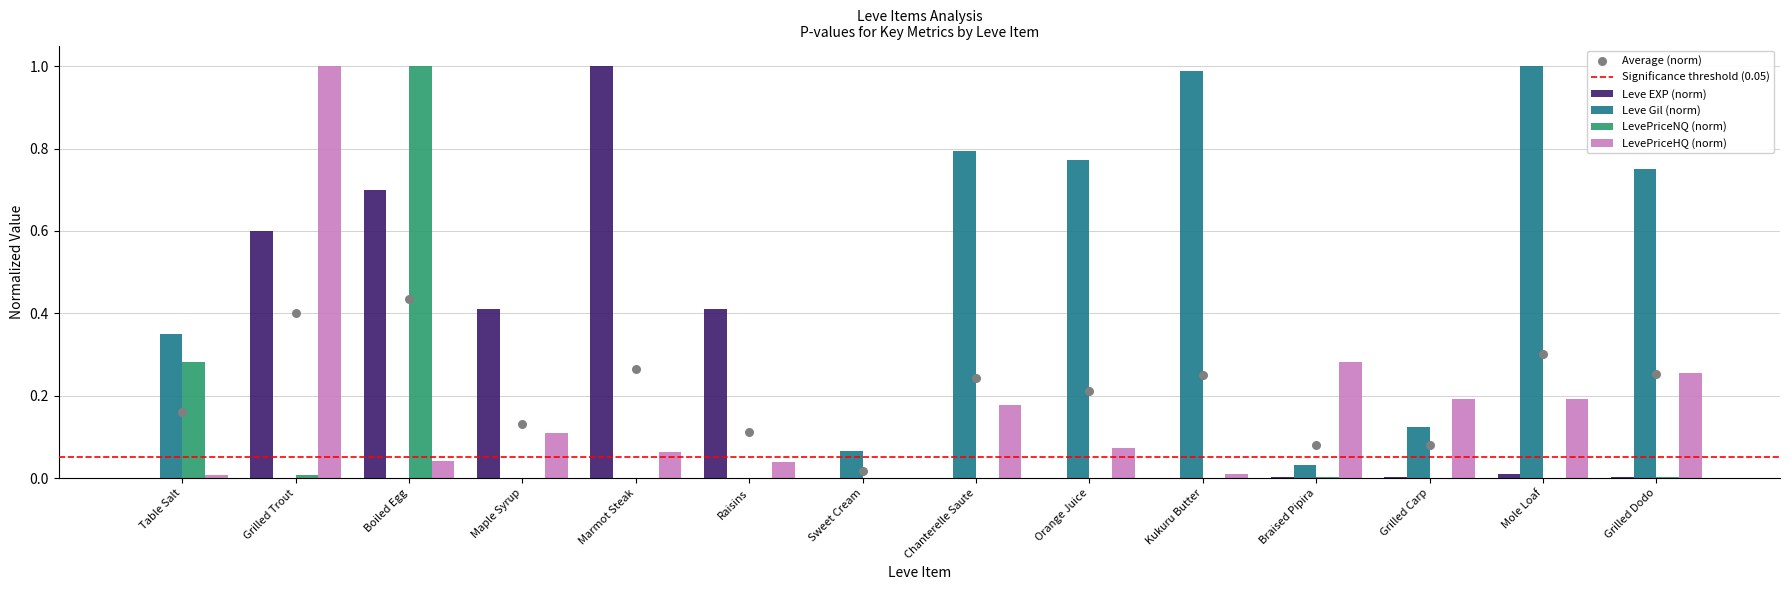

Which series contains the highest Y value?

Leve EXP (norm)